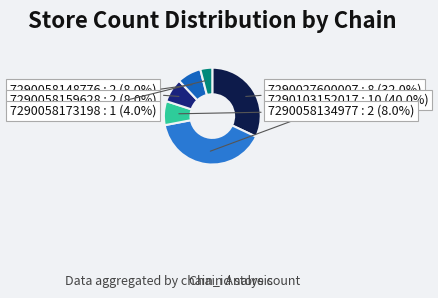

To the nearest percent, what is the combined percentage of 7290058173198 and 7290058134977?

12%